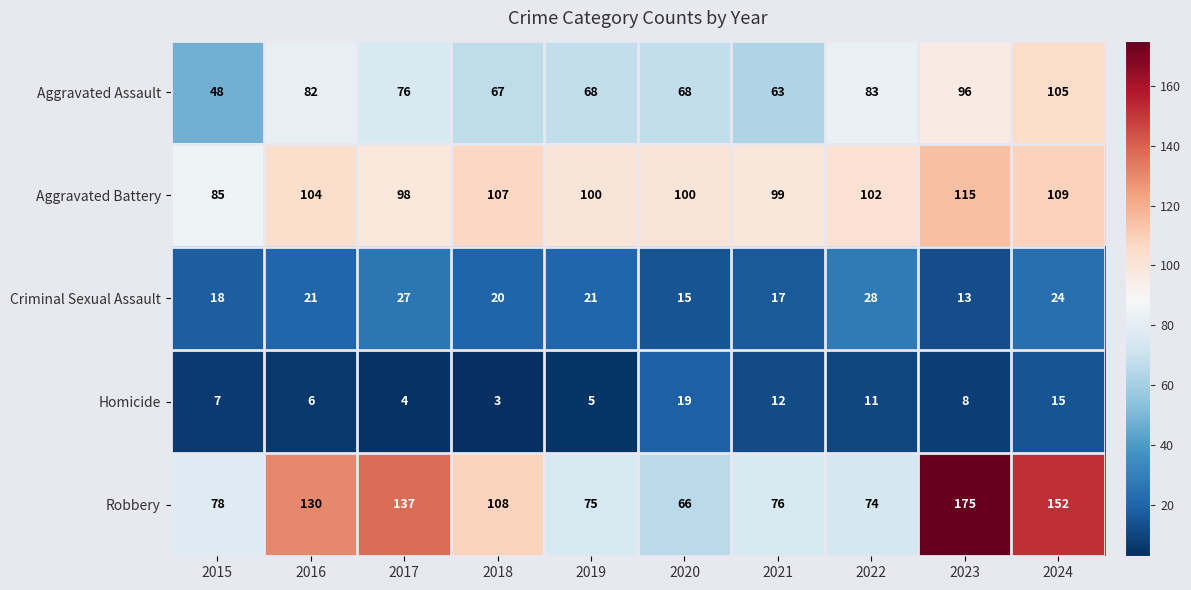

Which series changed the most between 2021 and 2024?

Robbery